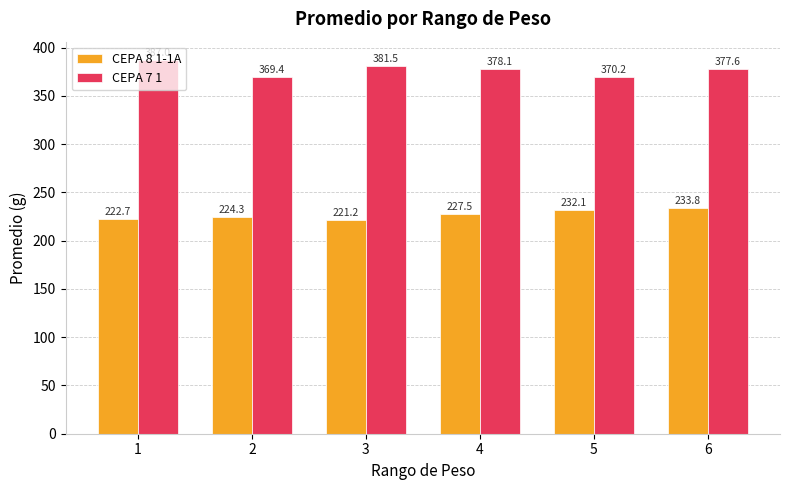

What is the greatest value displayed?

387.0